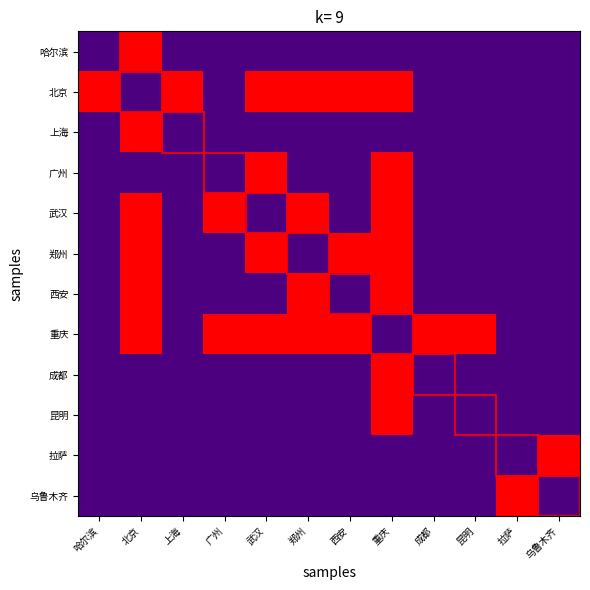

How many categories are shown in the chart?

12